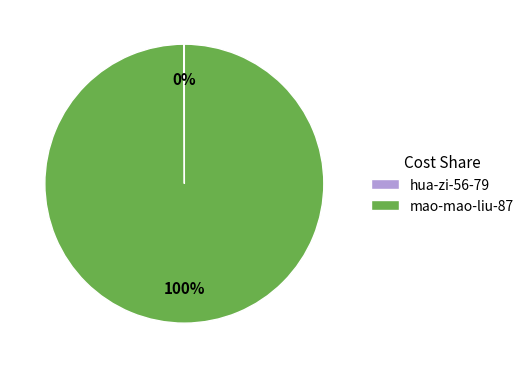

What is the largest slice in the pie chart?

mao-mao-liu-87